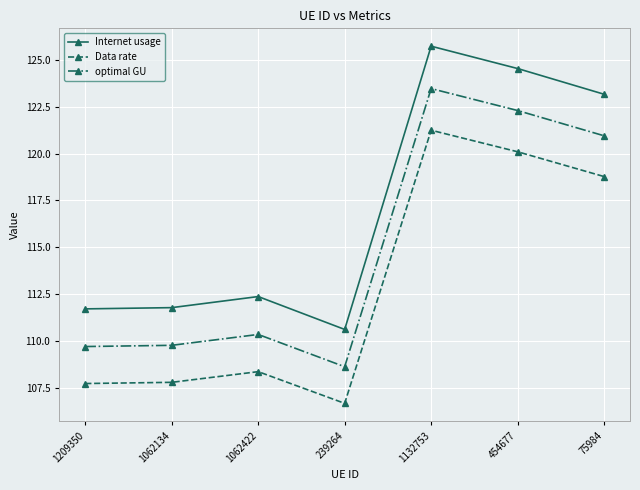

How many values in the optimal GU series exceed 110?

4